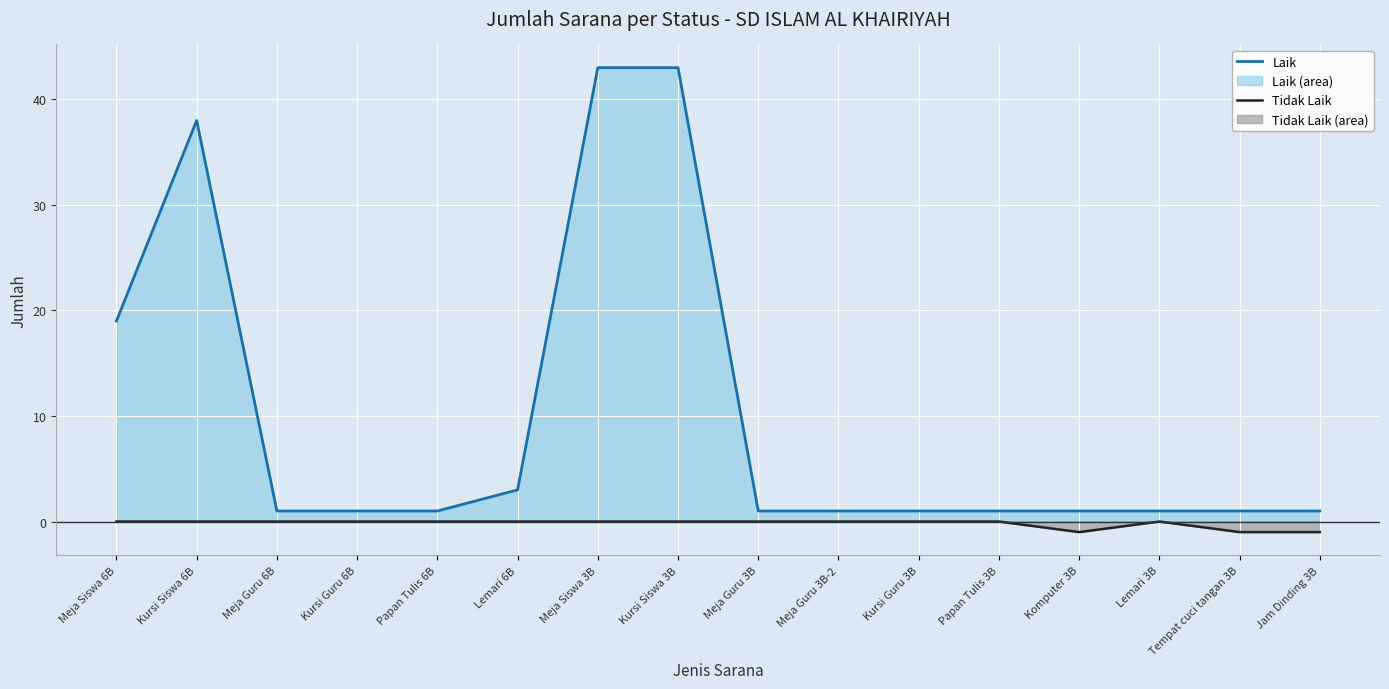

Is the value of Tidak Laik at Meja Guru 3B greater than the value of Laik at Papan Tulis 6B?

No